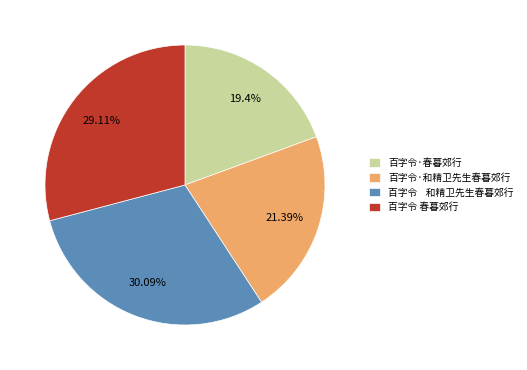

What portion of the pie excludes 百字令·和精卫先生春暮郊行?

78.6%